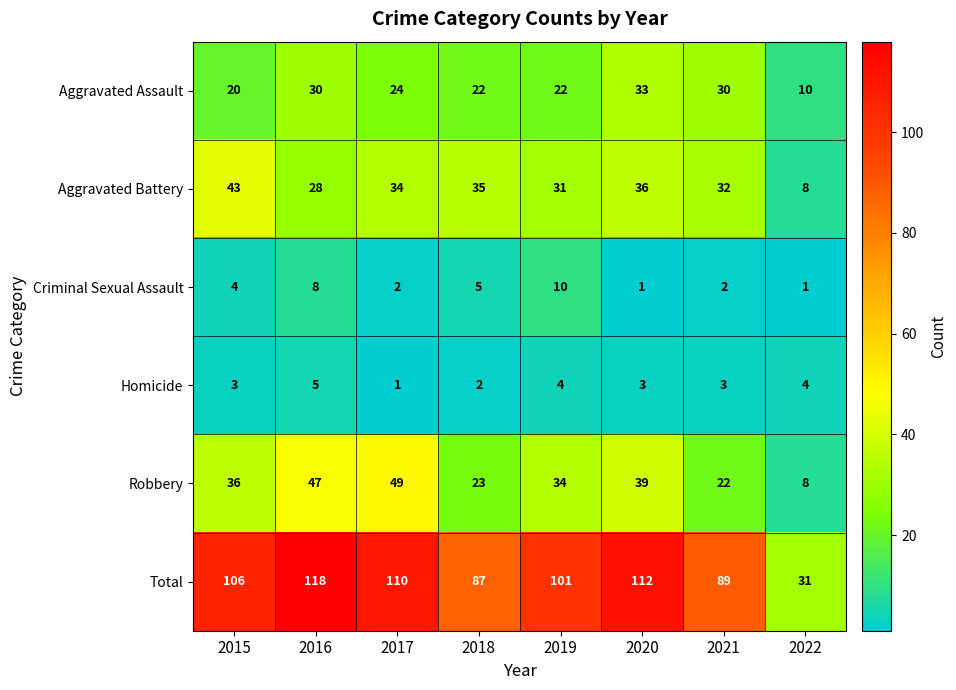

How many values in the Aggravated Assault series are below 24?

4